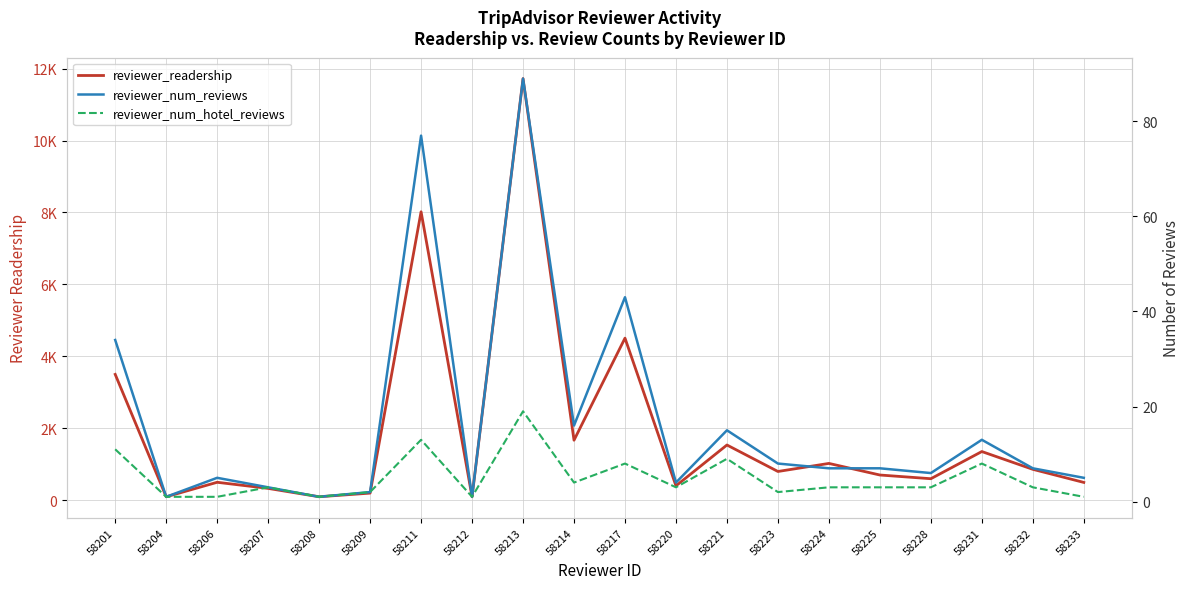

What is the value of the reviewer_num_hotel_reviews point at the 20th from the left?

1